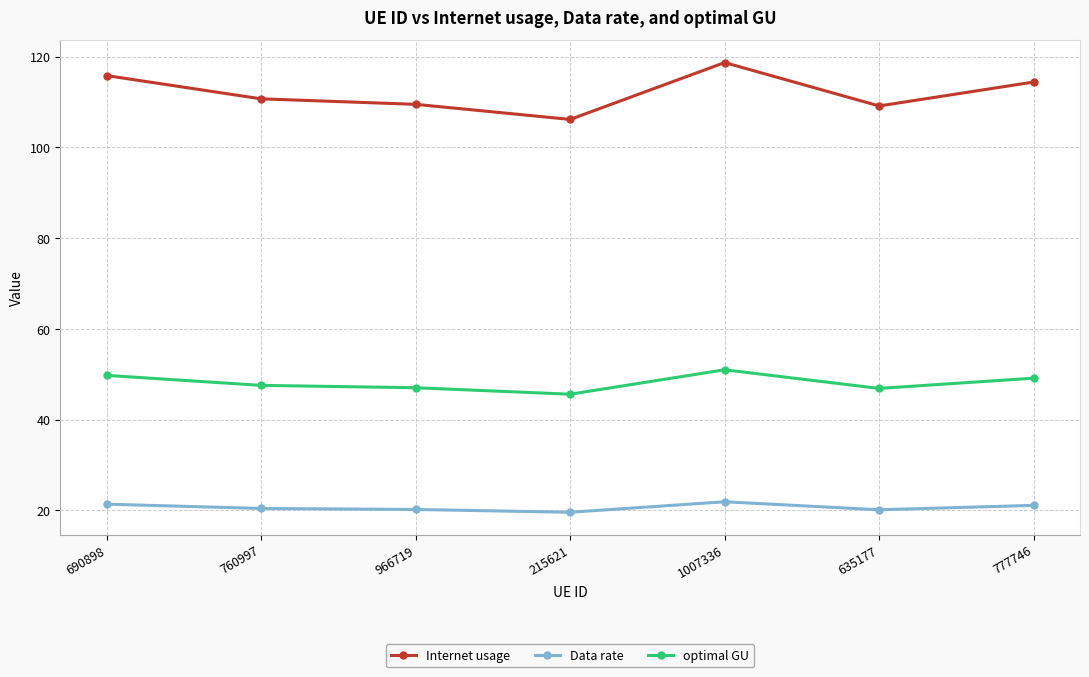

Does the chart display data point markers on the line(s)?

Yes